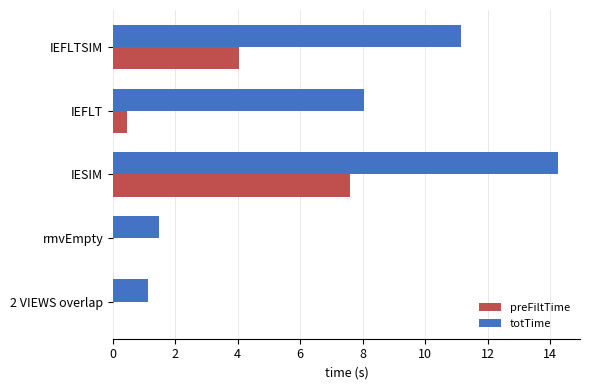

Is it true that totTime equals 18.3 at IEFLTSIM?

False